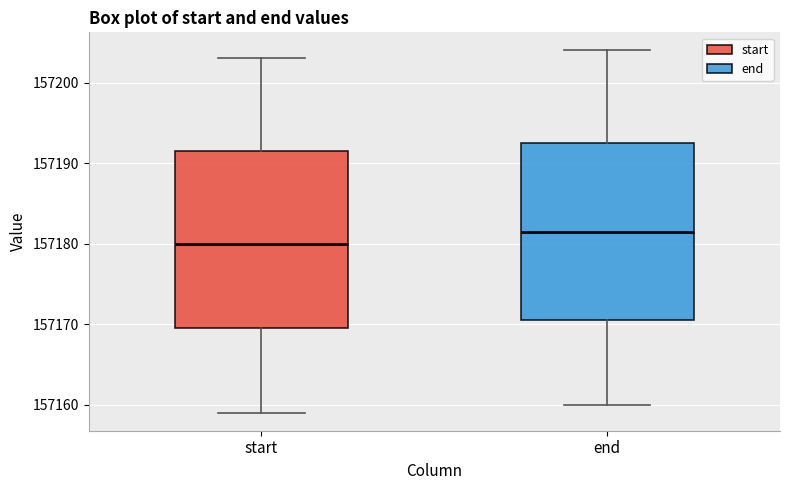

Reading left to right, transcribe this box plot: for each box, give where its median line is, the range the box spans, and where its two whiskers end, as read against the y-axis. The values are not printed on the chart, so give them approximately, as read against the axis.

start: median 157180, box 157170 to 157192, whiskers 157159 to 157203
end: median 157182, box 157171 to 157193, whiskers 157160 to 157204